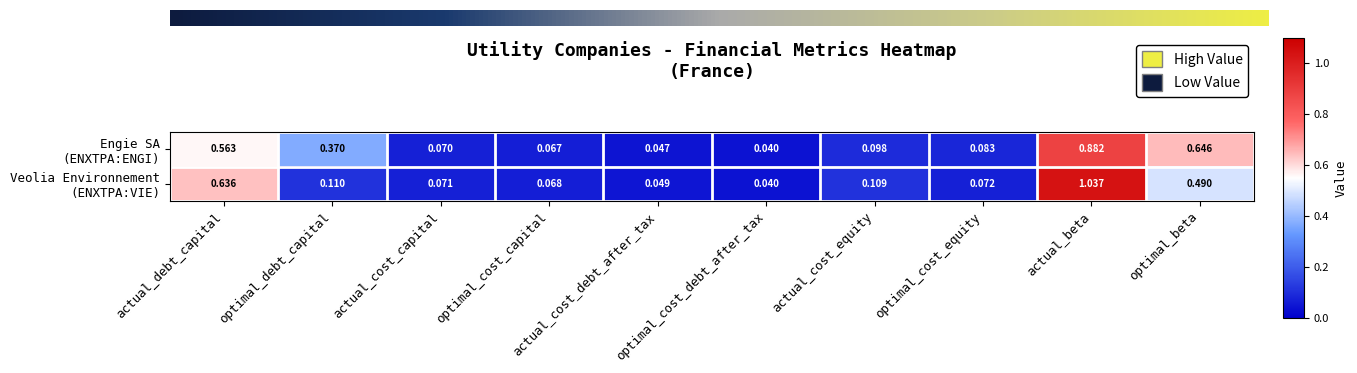

At which category is the sum across all series the highest?

actual_beta